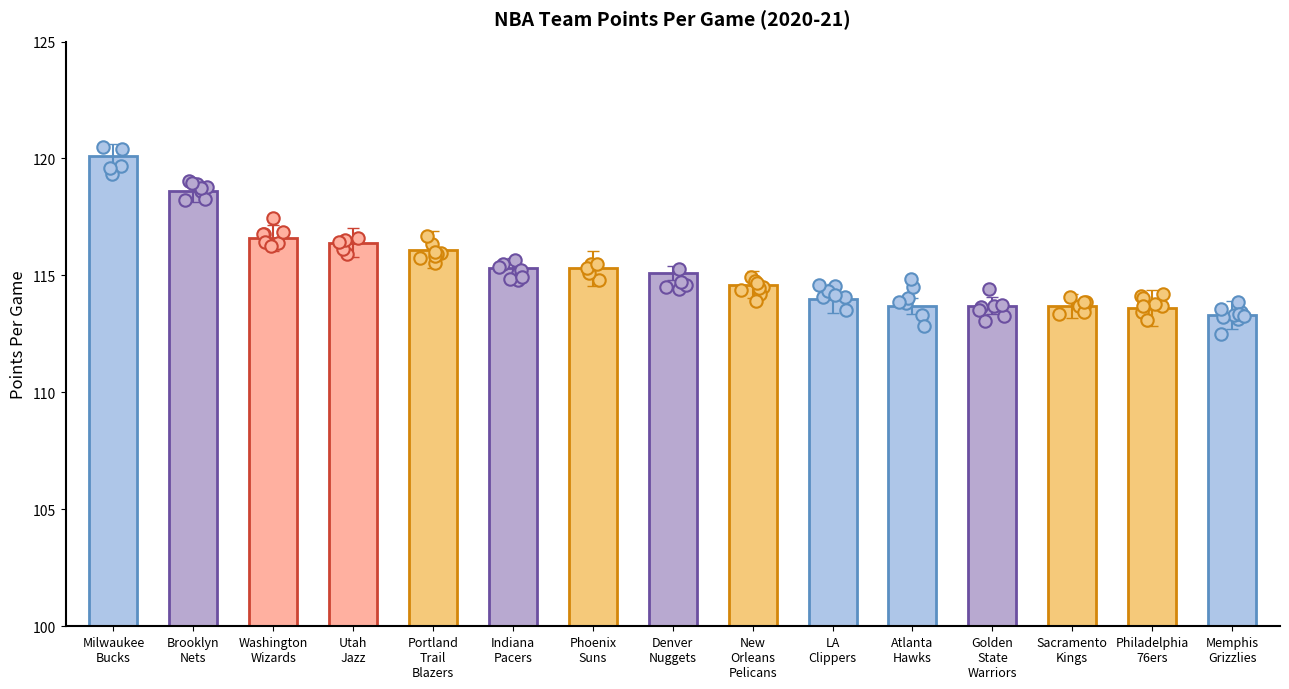

Approximately how many times larger is the value at Memphis
Grizzlies compared to Utah
Jazz?

1.0